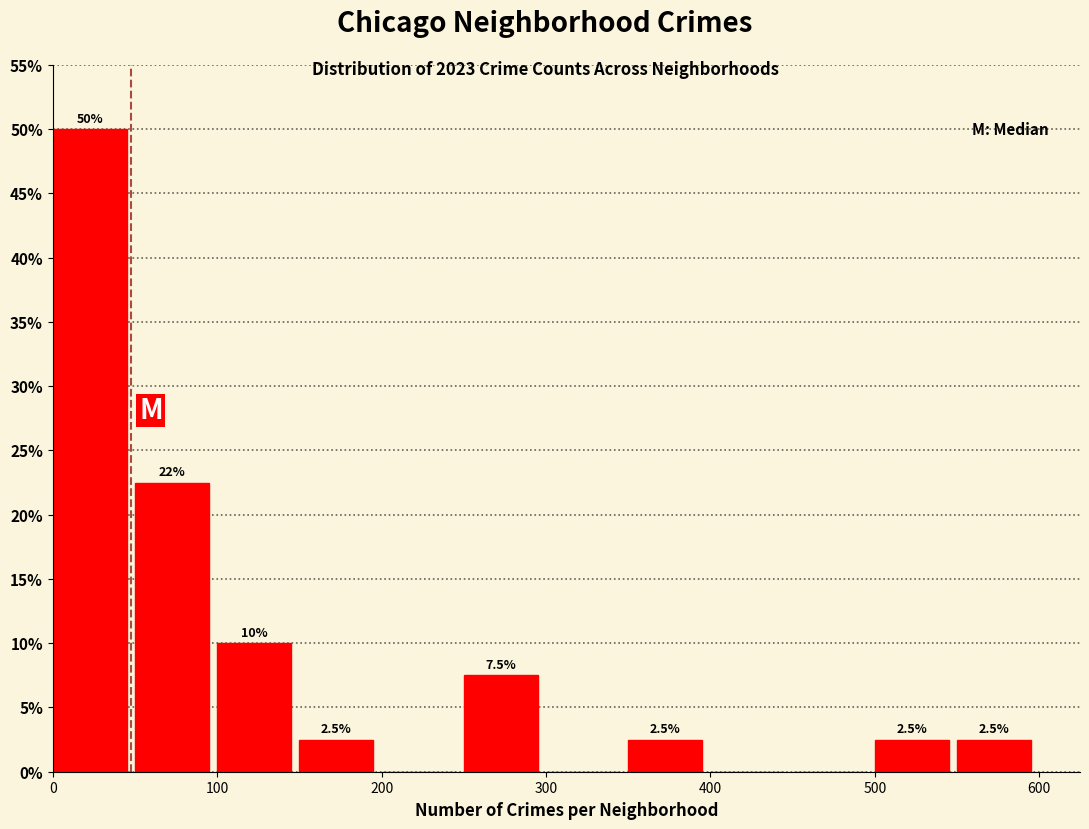

Over which range of the x-axis is the bar tallest?

0 to 50